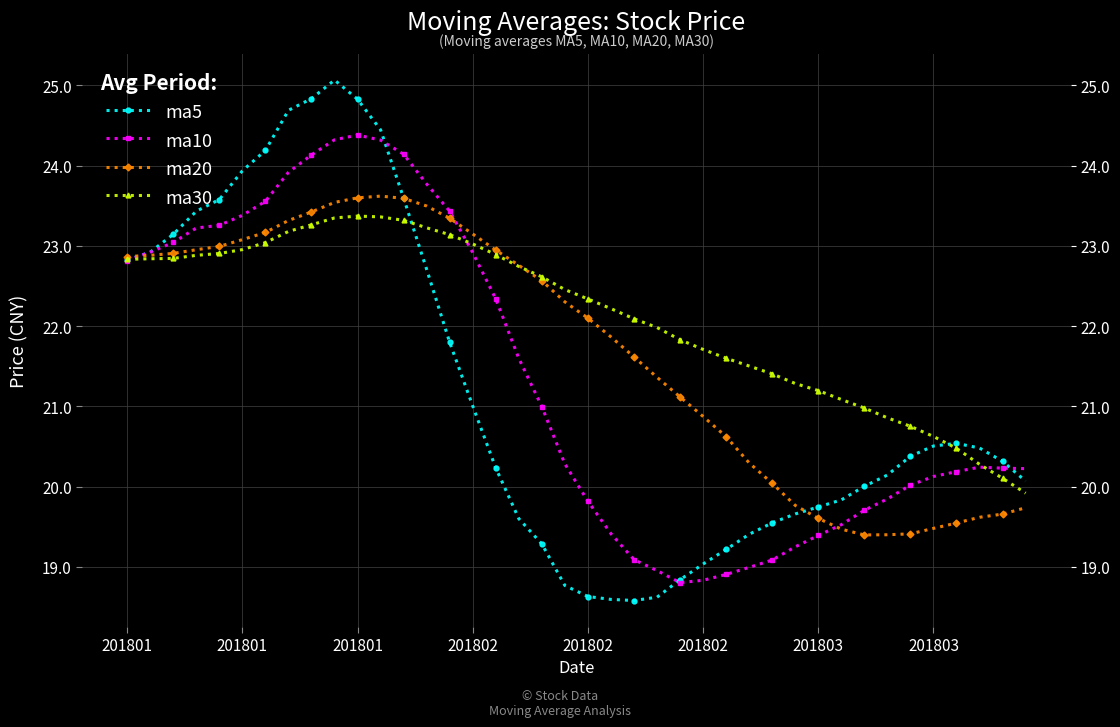

Which category has the highest value in the ma5 series?

9